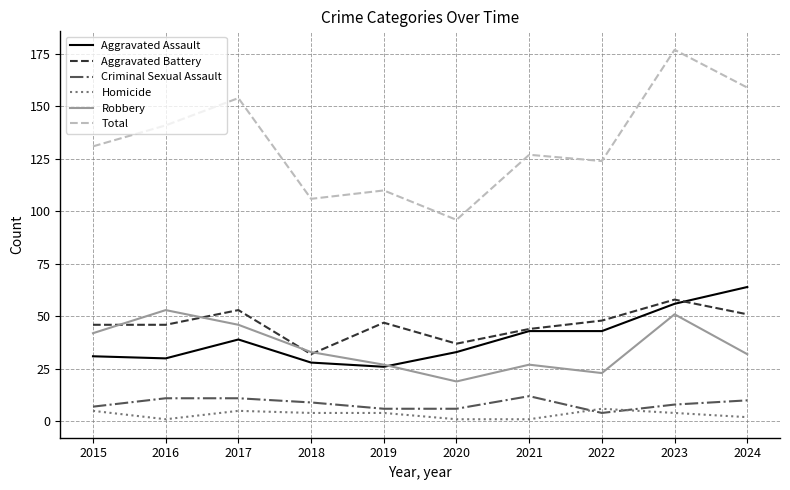

Between 2018 and 2023, which series saw the biggest shift?

Total